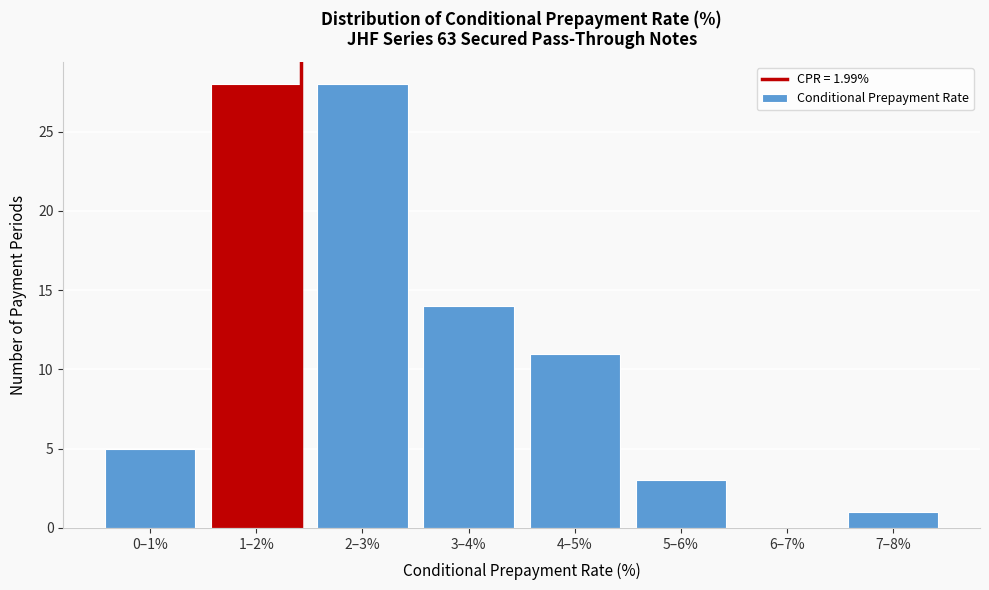

Reading right to left, transcribe all the data shown in this chart.

7–8%=1	6–7%=0	5–6%=3	4–5%=11	3–4%=14	2–3%=28	1–2%=28	0–1%=5